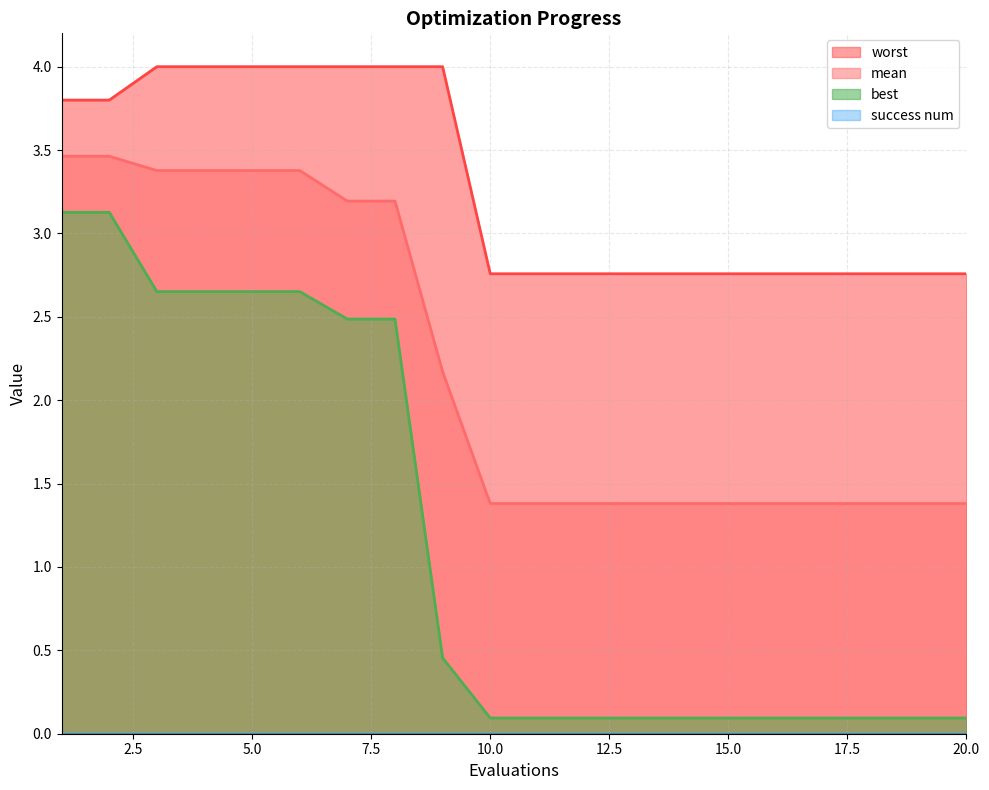

Between 6 and 18, which is larger?

6